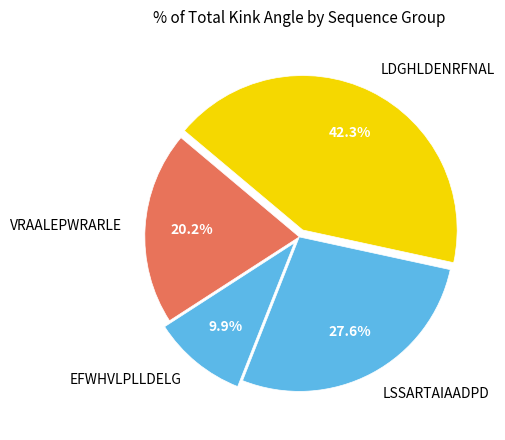

Combined, what portion of the pie is LSSARTAIAADPD and LDGHLDENRFNAL?

69.9%